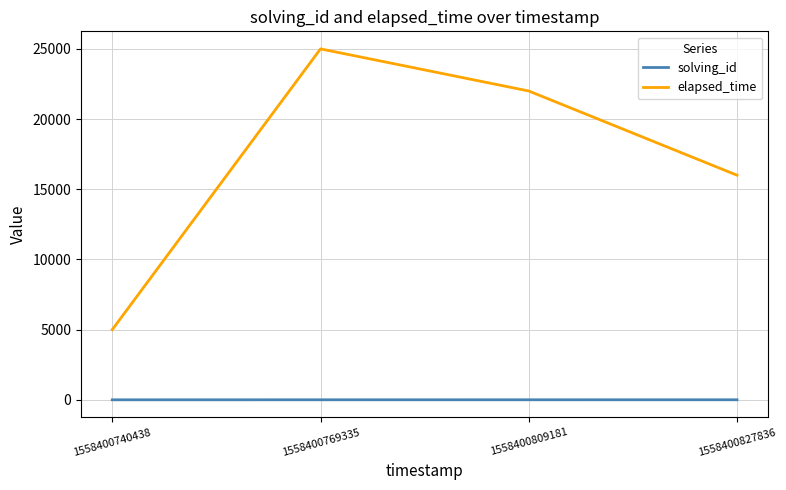

Between 1558400740438 and 1558400769335, which series saw the biggest shift?

elapsed_time